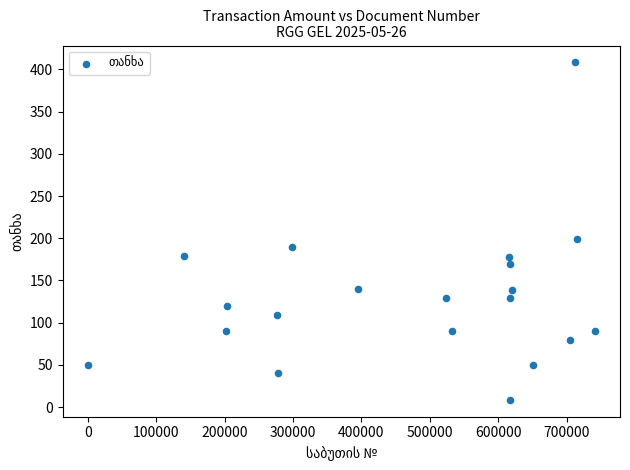

What is the range of X values (max minus min)?

741060.0